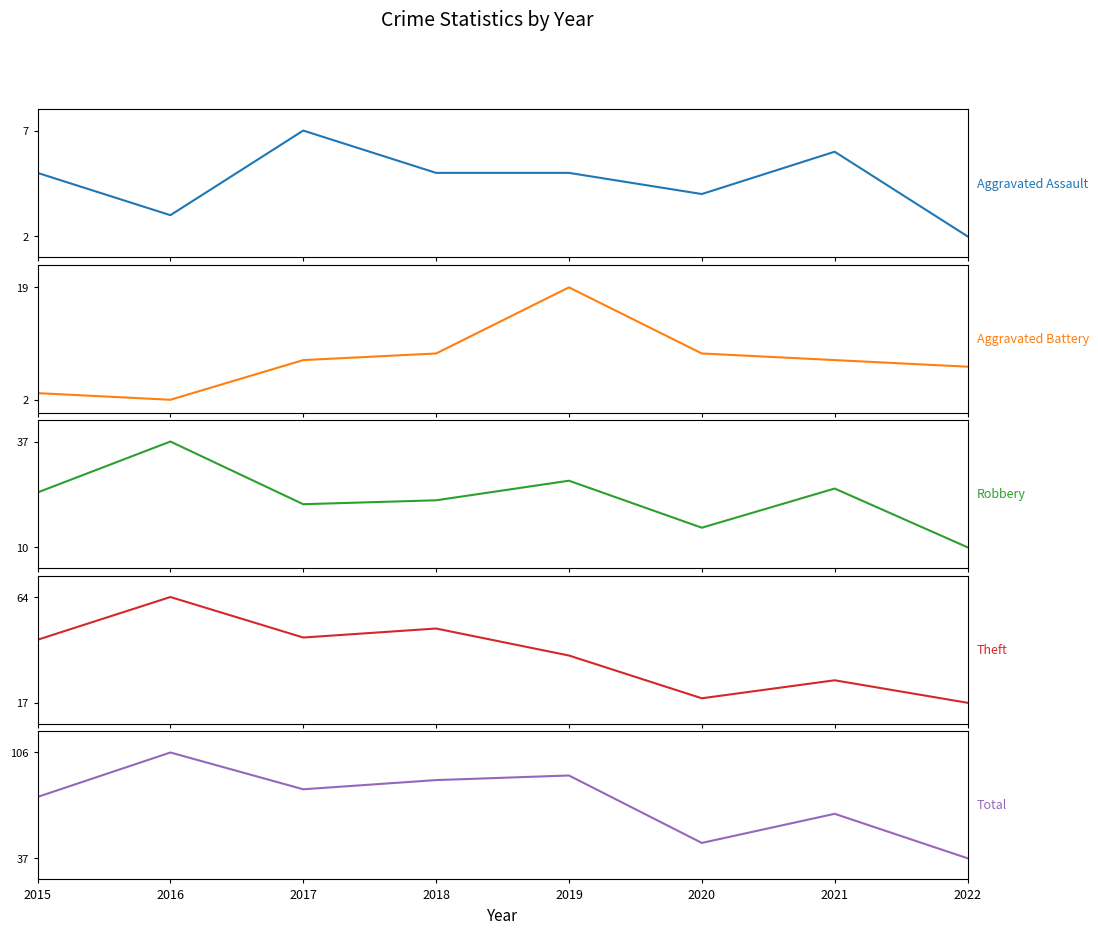

How many data points in Total are above 82?

3